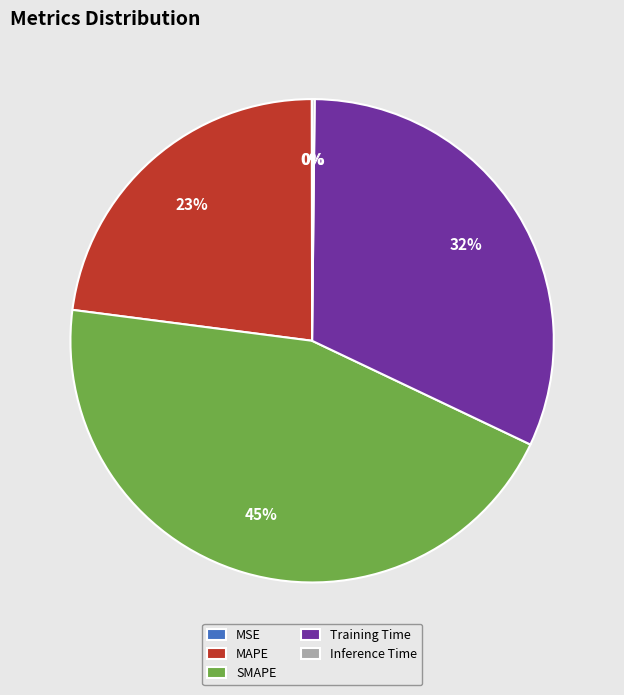

True or false: MAPE accounts for 23% of the total.

True